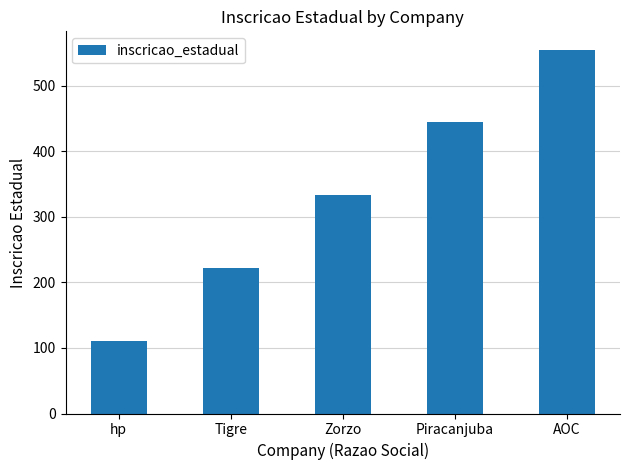

What is the difference between the second highest and minimum values?

333